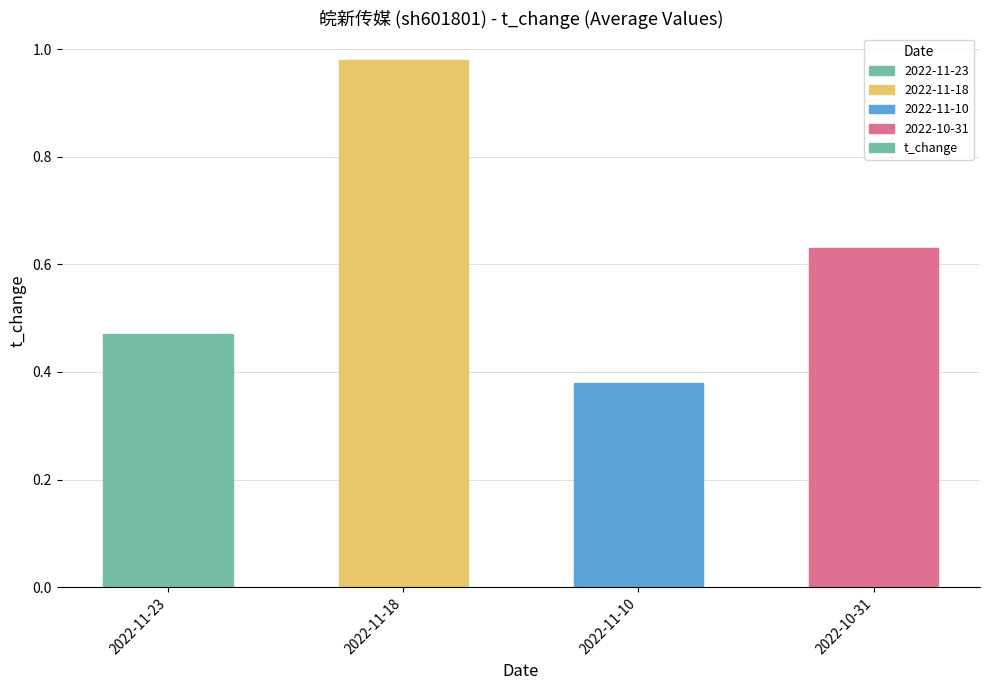

Rank the categories by value from highest to lowest.

2022-11-18, 2022-10-31, 2022-11-23, 2022-11-10